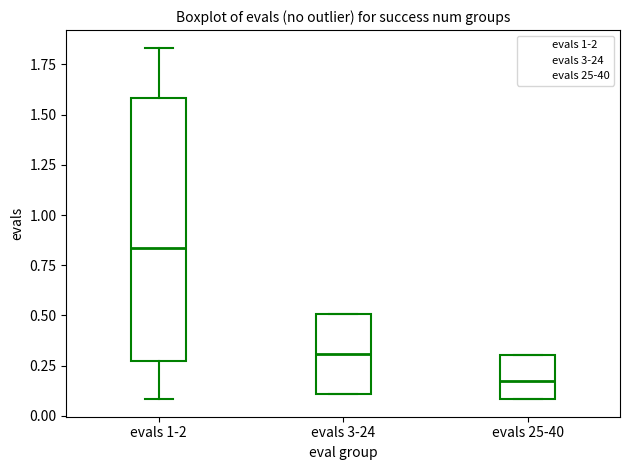

Where is the lower edge of the box for evals 25-40 on the y-axis? The values are not printed on the chart, so give them approximately, as read against the axis.

0.10